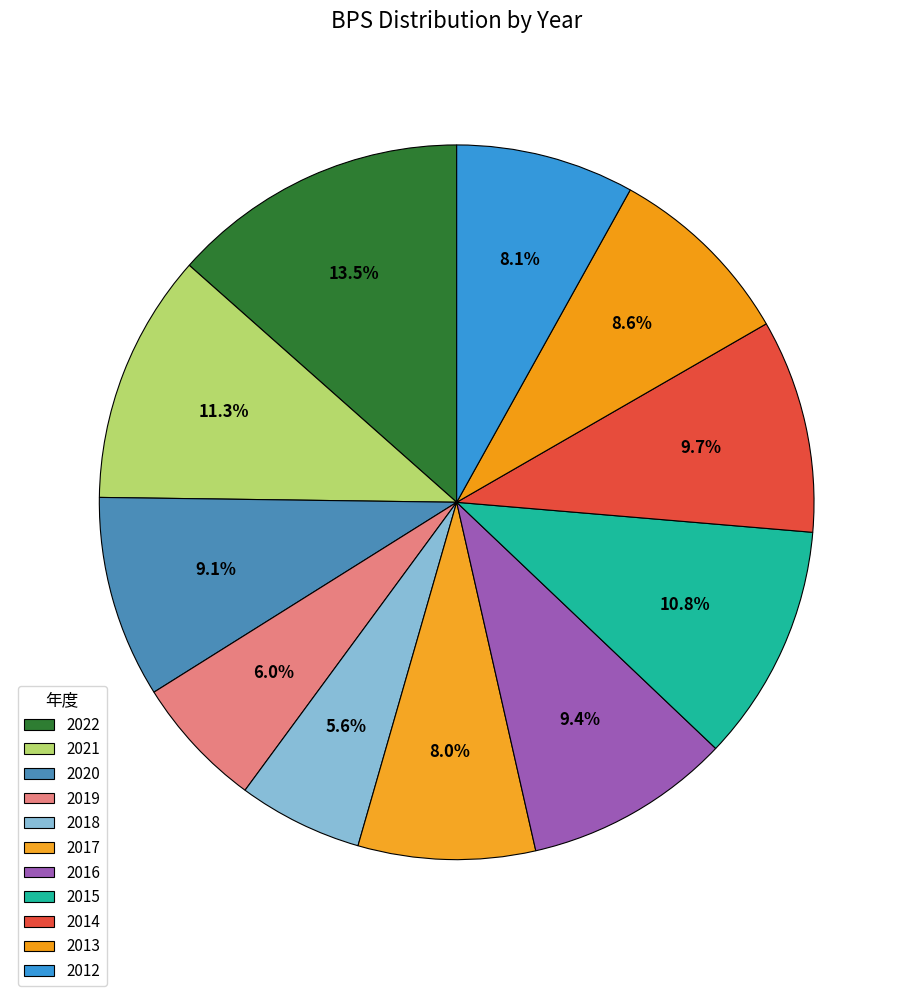

Which slice is the smallest?

2018